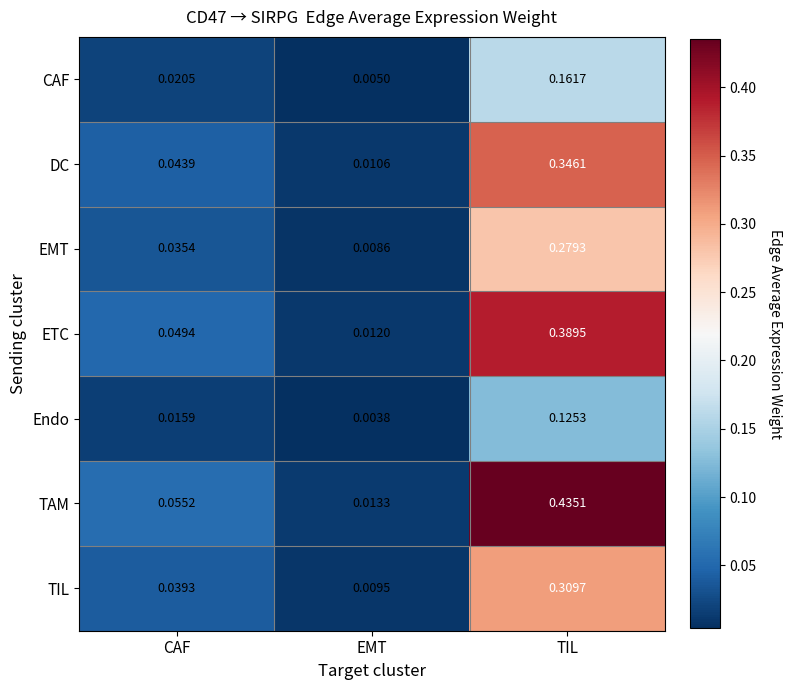

Which category has the lowest value across all series?

EMT